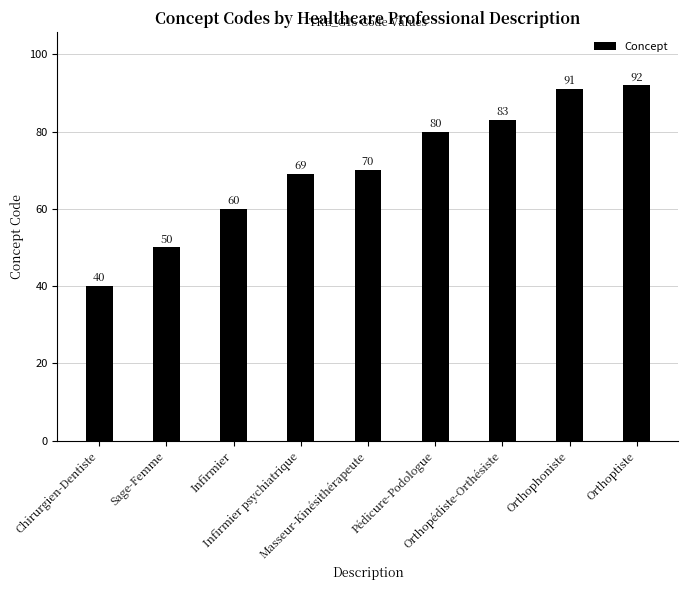

What is the smallest value displayed?

40